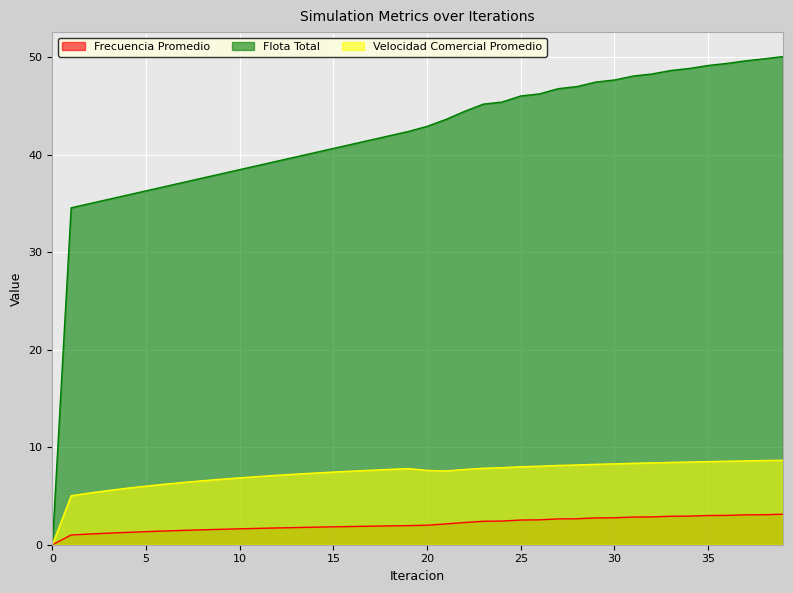

At which category is the sum across all series the highest?

39